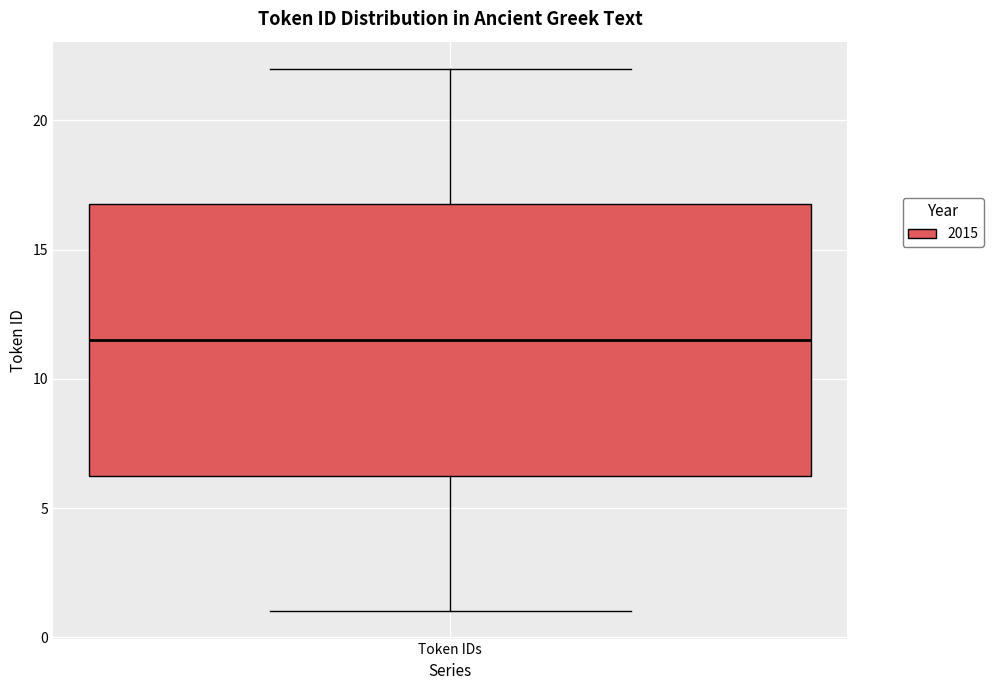

Read this box plot against the y-axis: the position of the median line, the range covered by the box, and the ends of both whiskers. The values are not printed on the chart, so give them approximately, as read against the axis.

median 11.5, box 6.5 to 17.0, whiskers 1.0 to 22.0